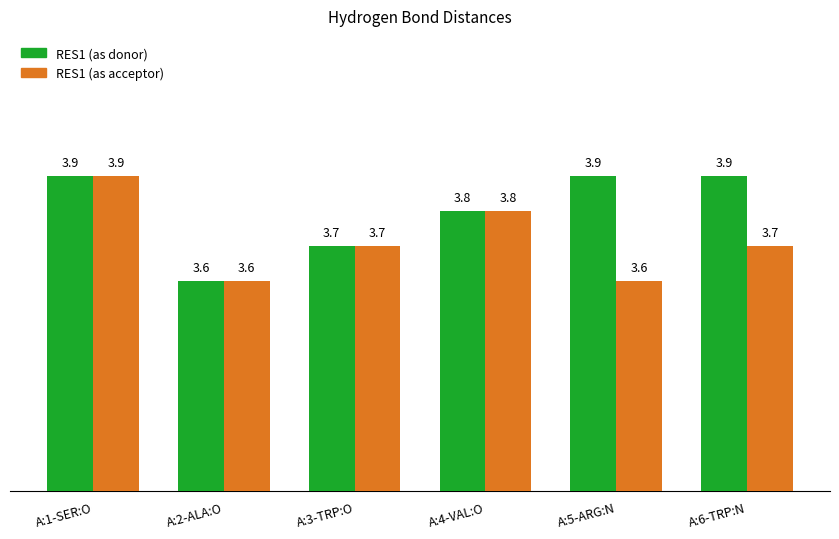

Reading left to right, list all the values displayed in this chart.

RES1 (as donor): 3.9	3.6	3.7	3.8	3.9	3.9
RES1 (as acceptor): 3.9	3.6	3.7	3.8	3.6	3.7